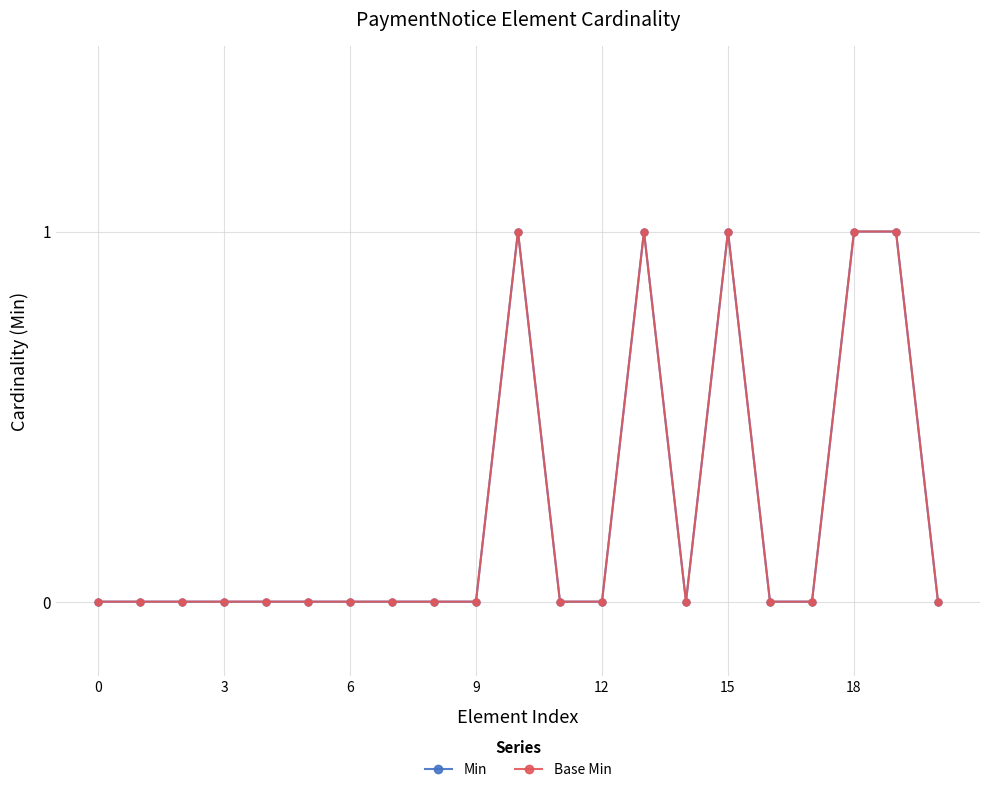

Does the chart display data point markers on the line(s)?

Yes